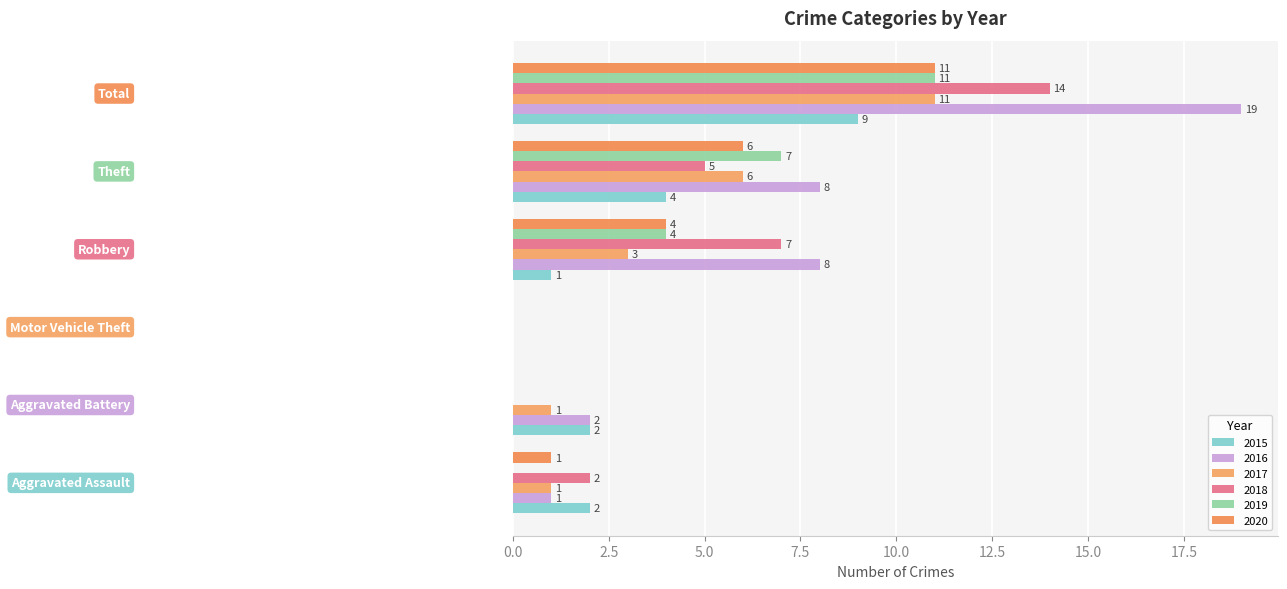

What is the difference between the maximum and minimum values in the 2016 series?

19